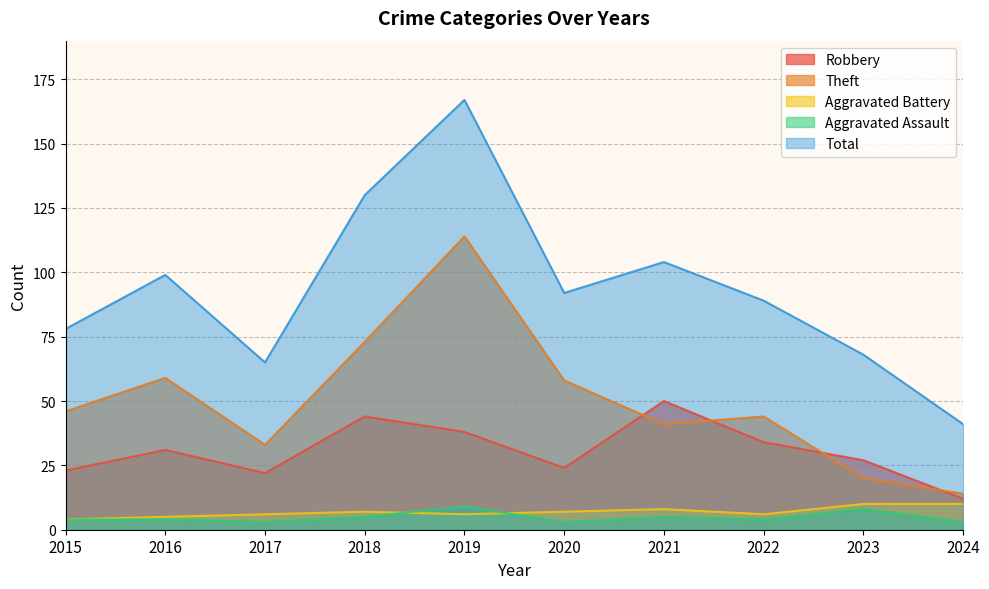

What is the total value across all series at 2019?

334